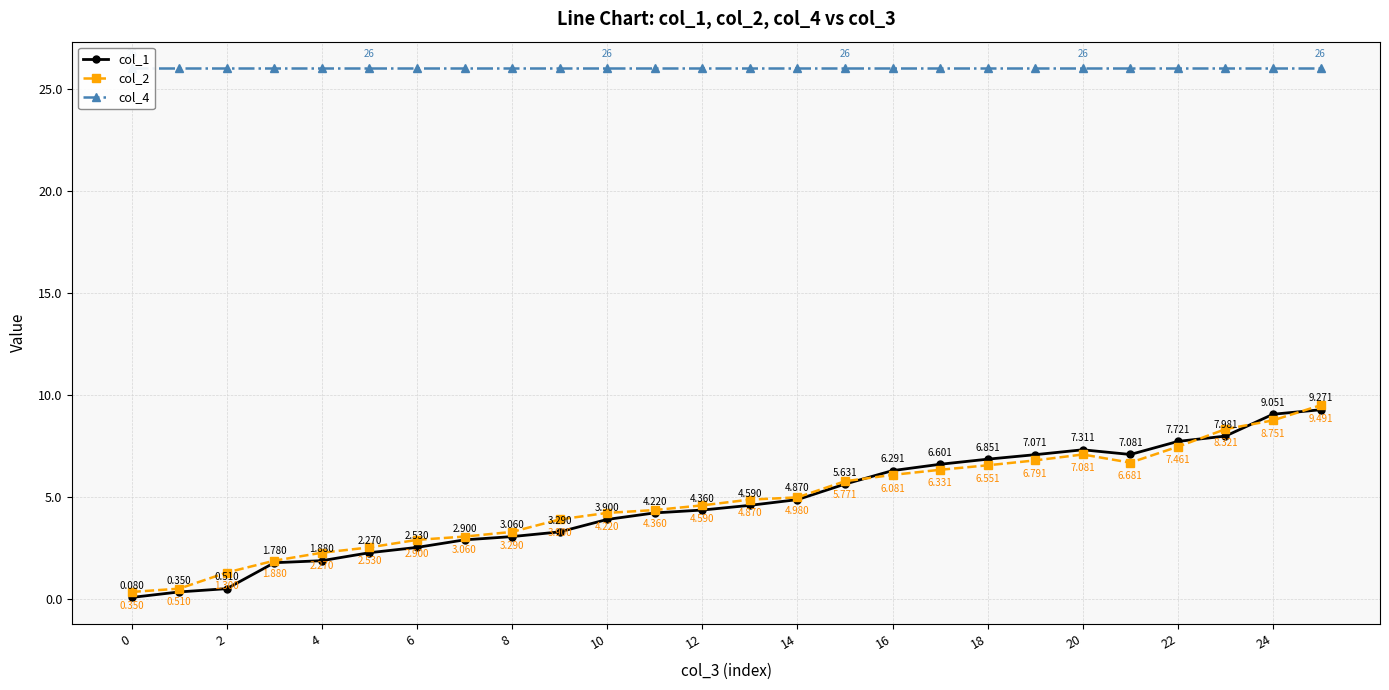

How many lines are shown in the chart?

3